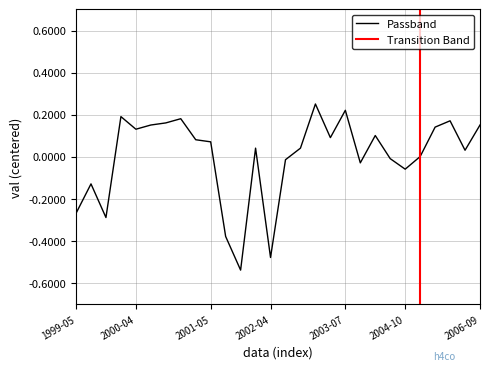

At which label is the value closest to 0?

2005-03-02